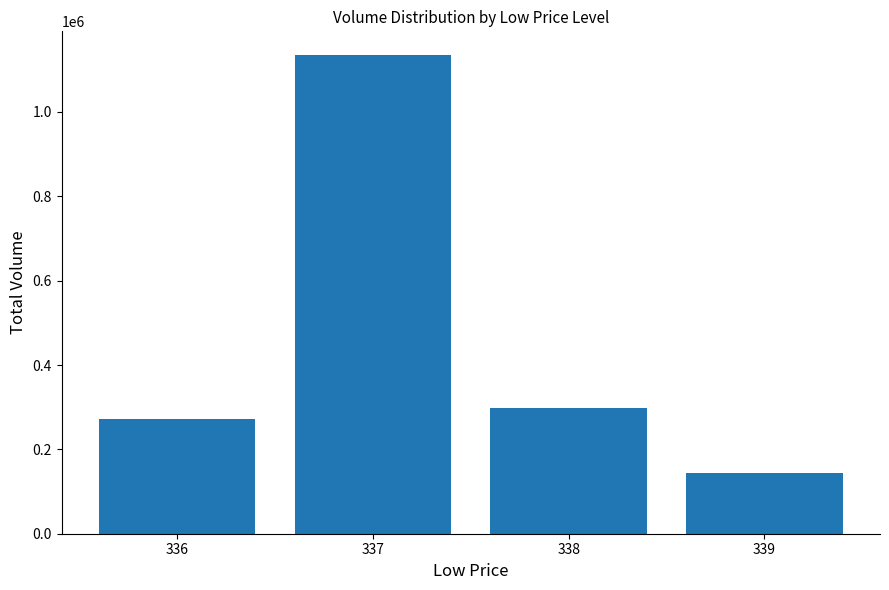

At which label does the data first exceed 297934?

337